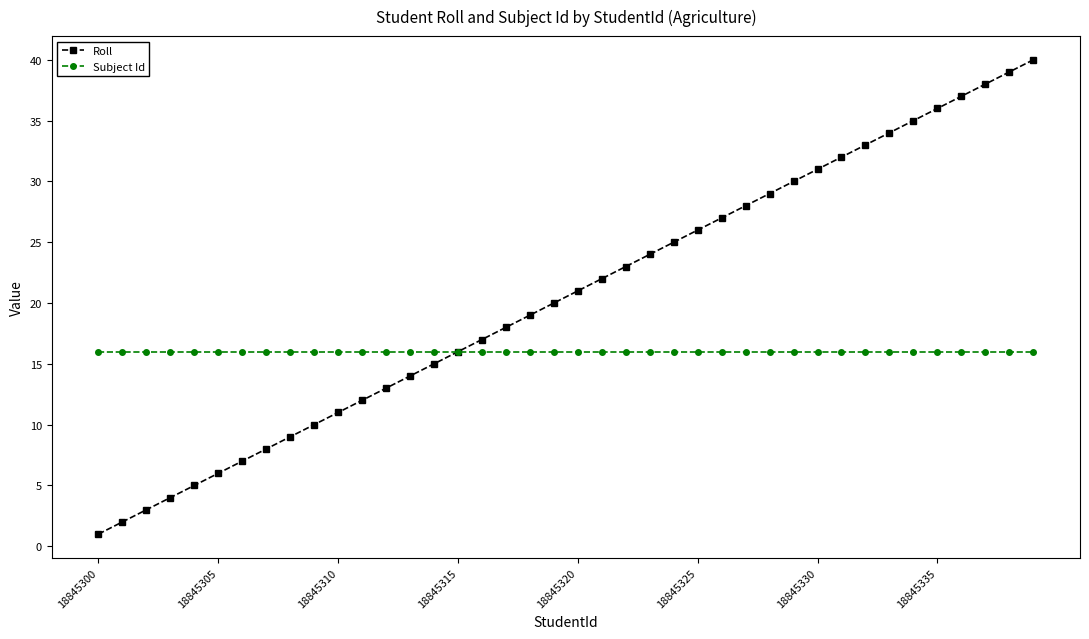

What is the difference between the maximum and minimum values in the Roll series?

39